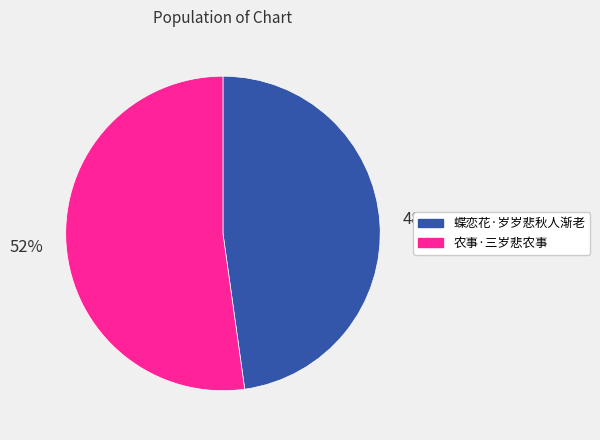

Count the number of slices in the pie.

2